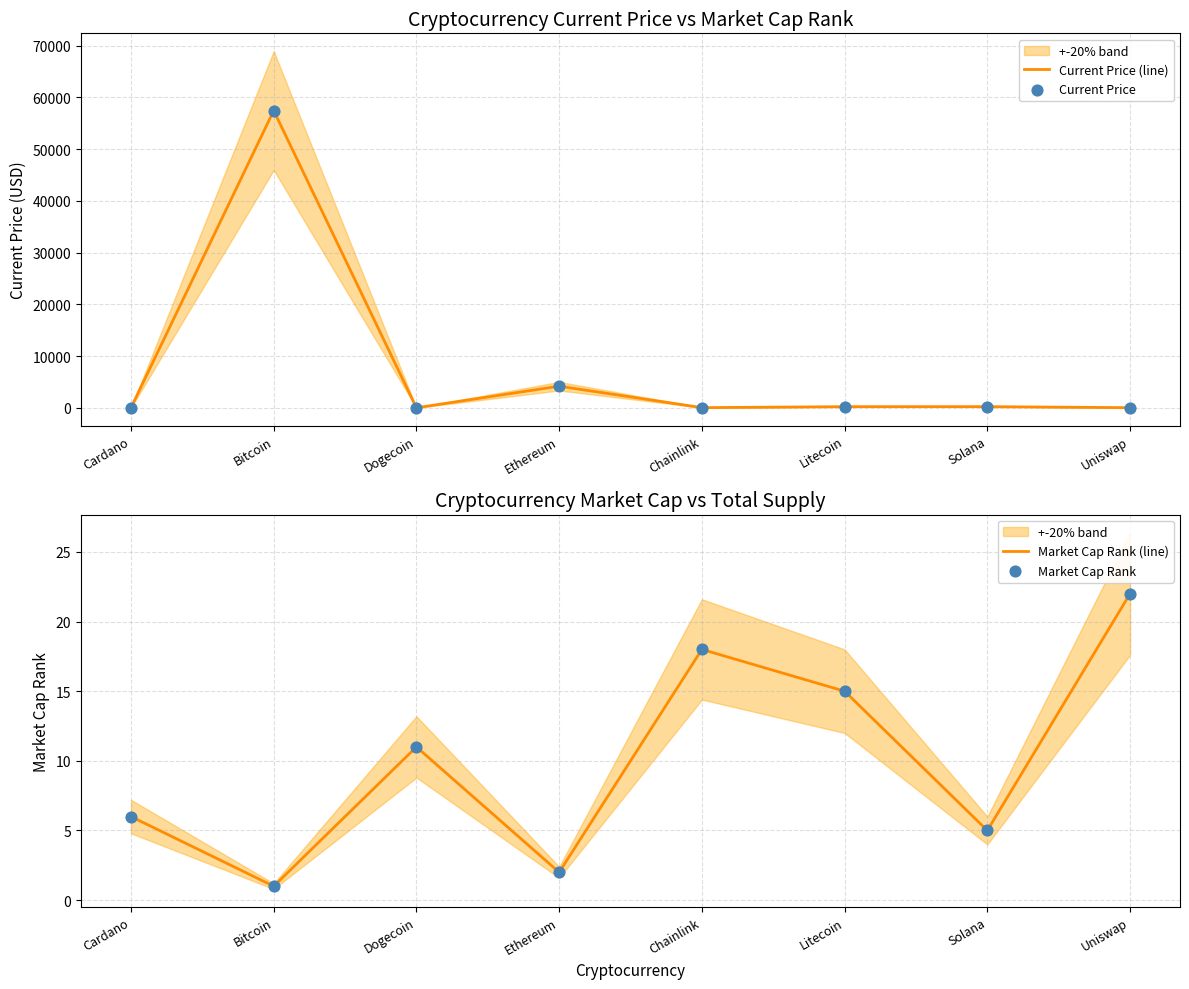

What is the total value across all series at Dogecoin?

22.4